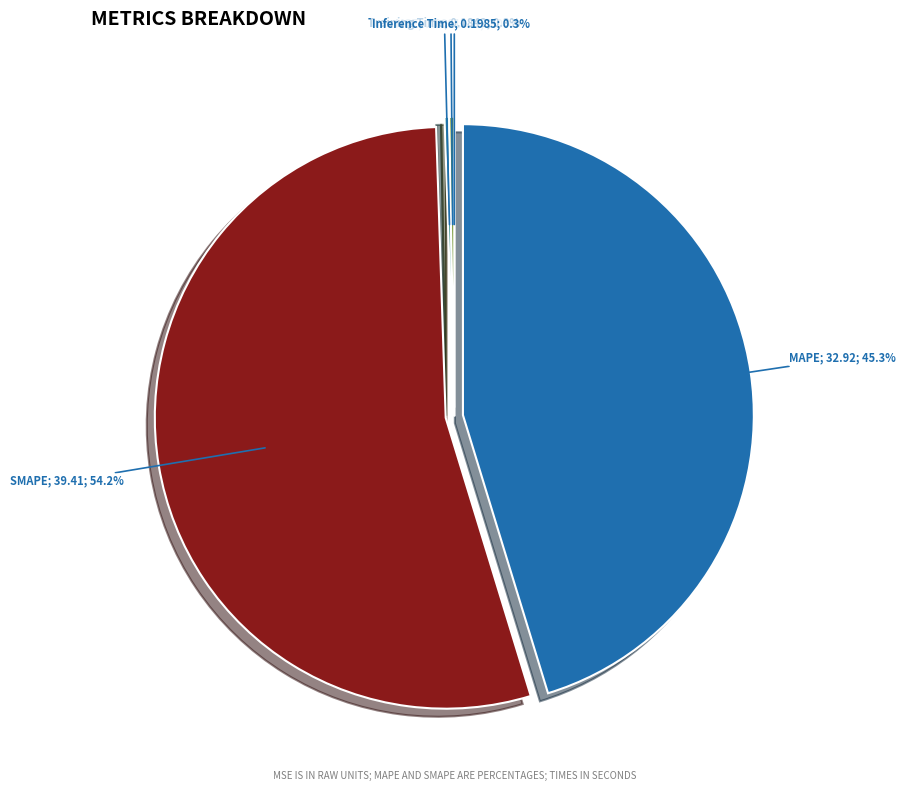

Which slice is the largest?

SMAPE